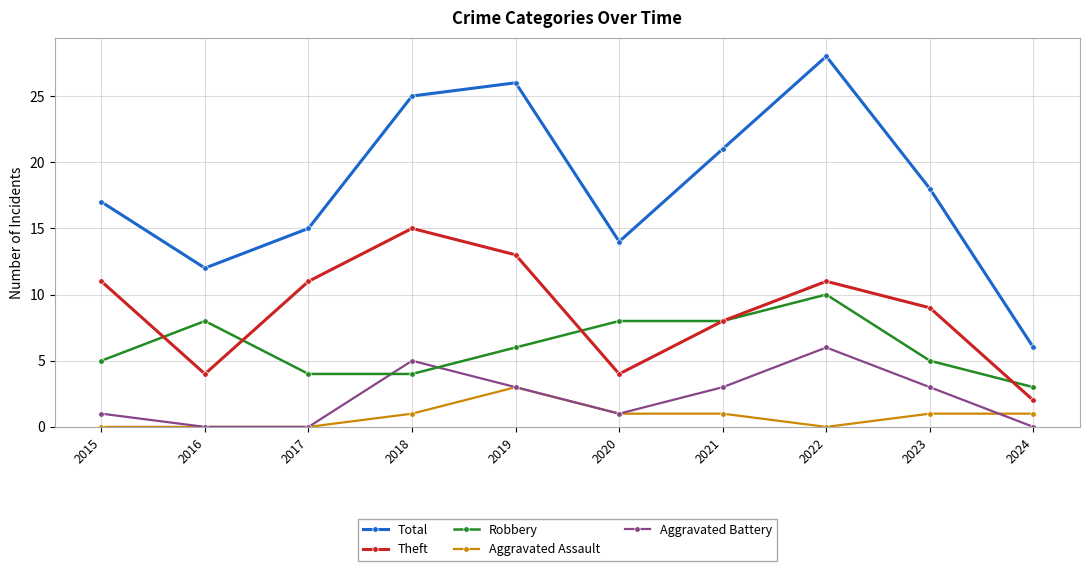

How many lines are shown in the chart?

5